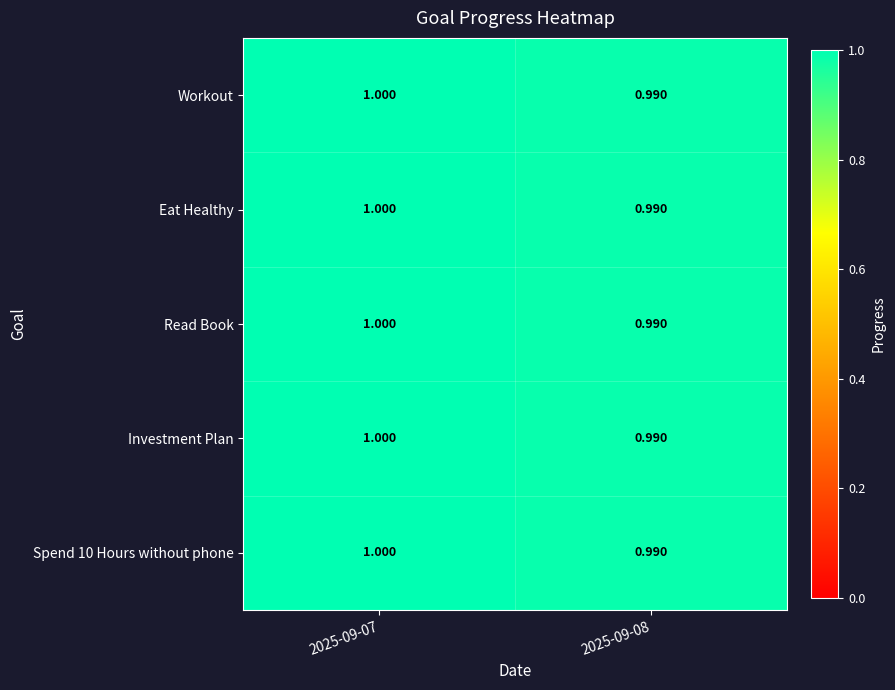

Count the number of data series in this chart.

5